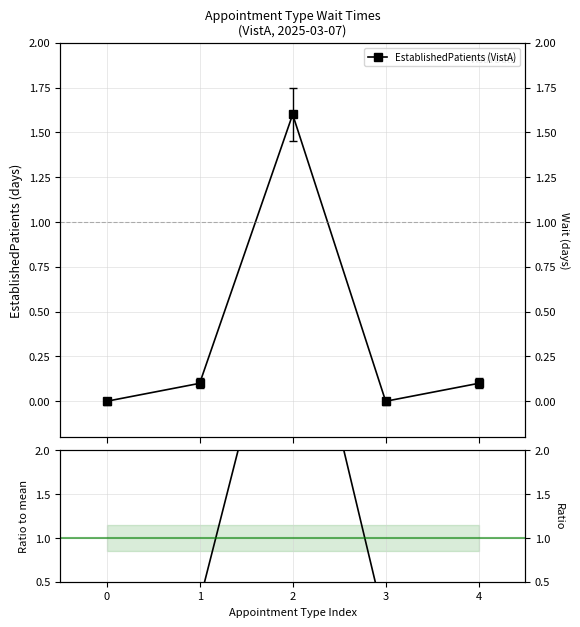

The value of EstablishedPatients (VistA) at 0 is 0.0. True or false?

True